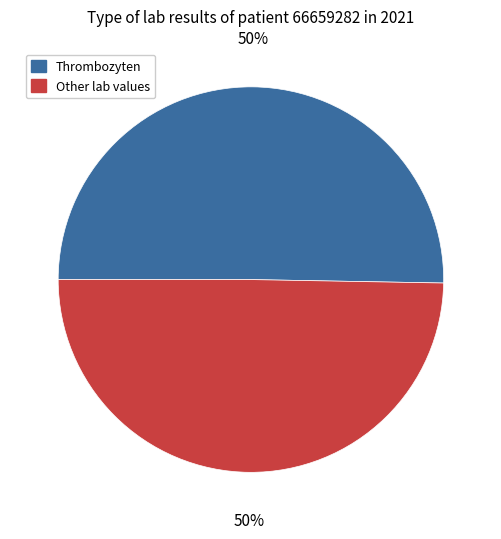

Combined, do Thrombozyten and Other lab values account for over 50%?

Yes